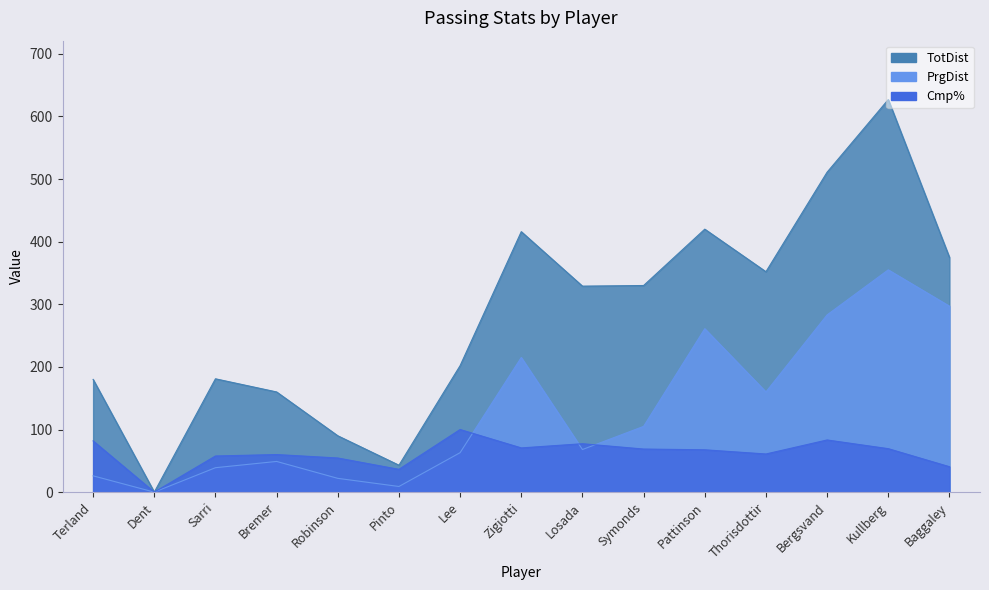

How many lines are shown in the chart?

3